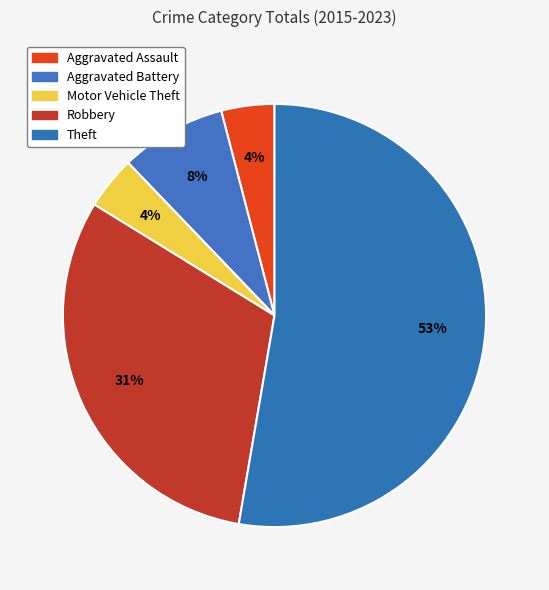

How many segments does this pie chart have?

5